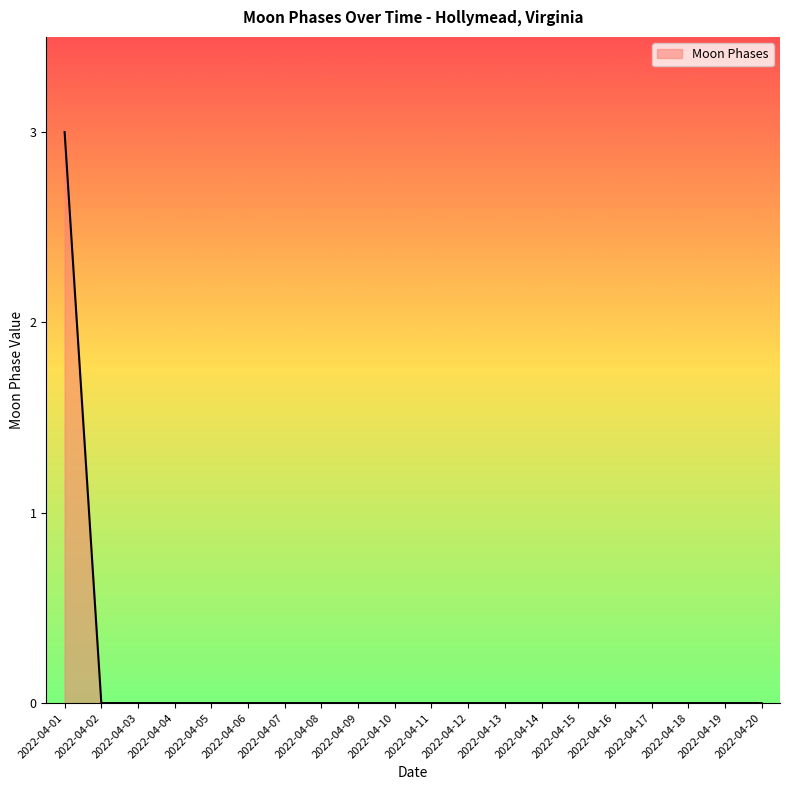

At which category does the chart reach its peak across all series?

2022-04-01